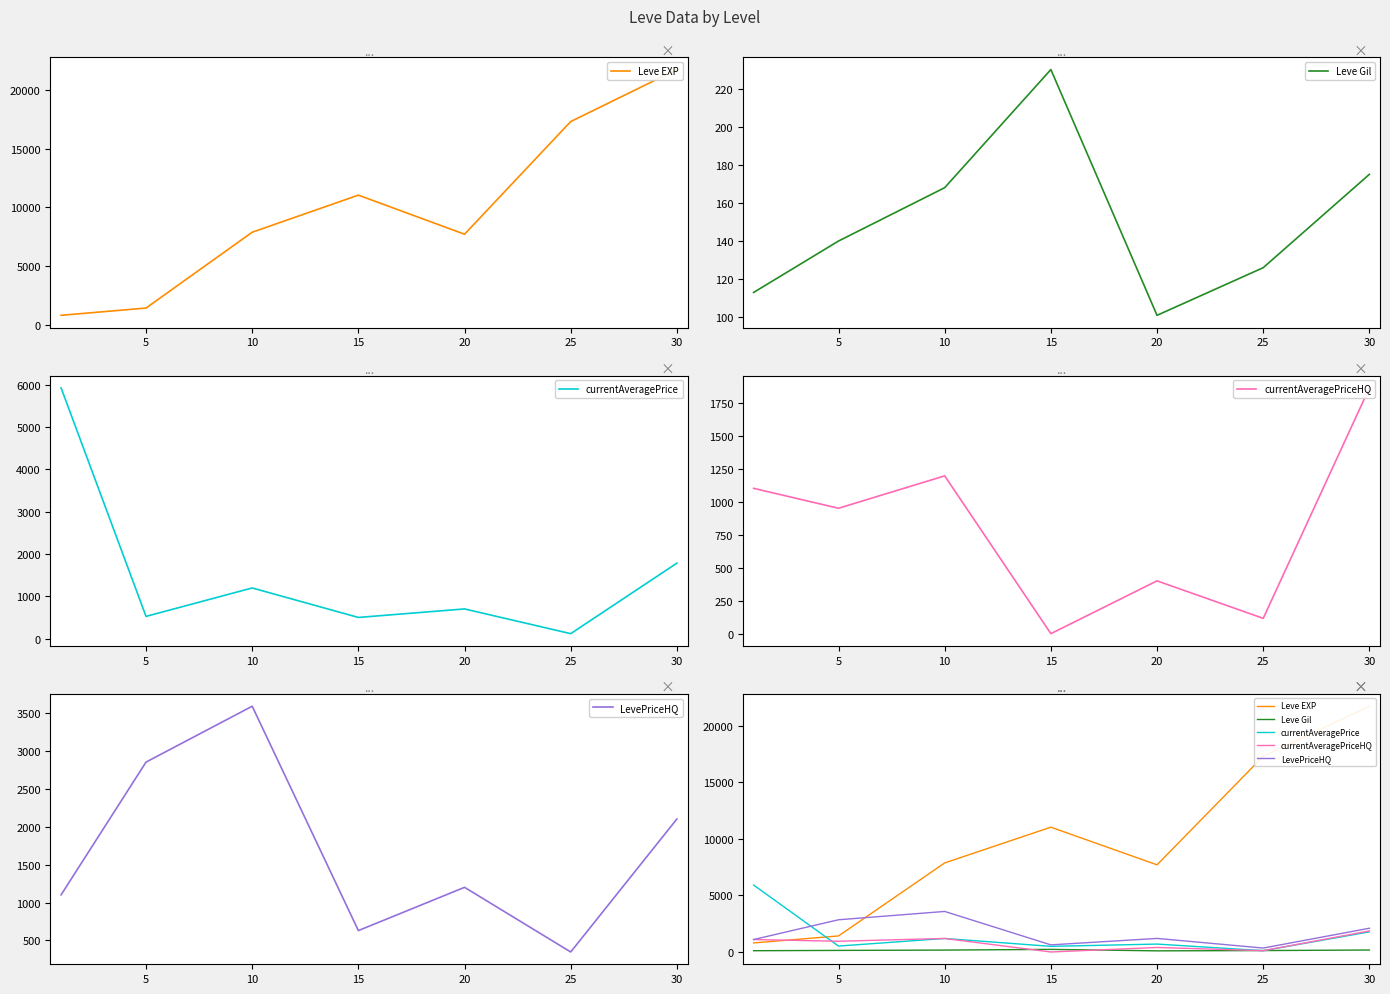

What is the total value across all series at 5?

5883.9